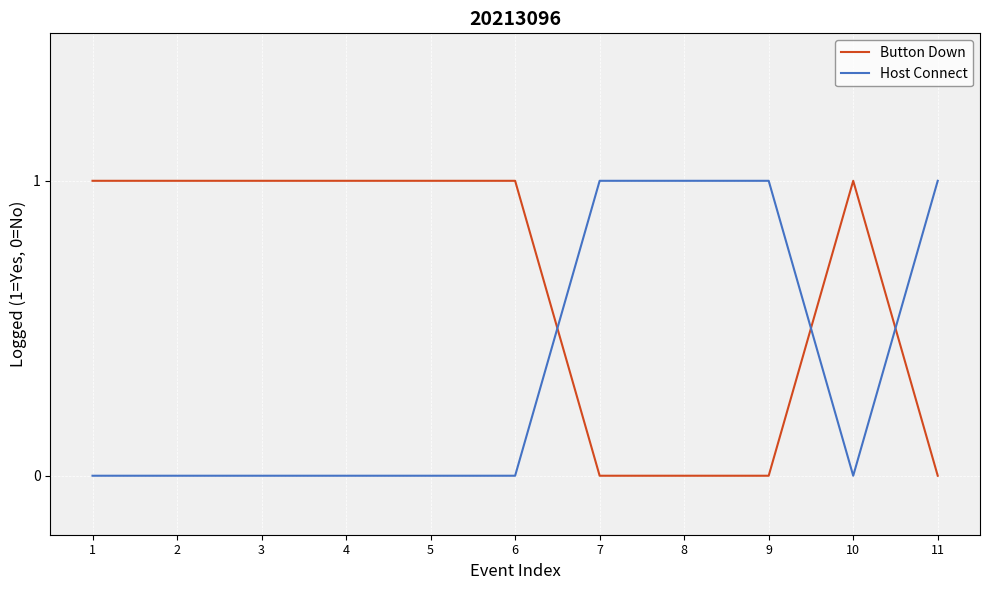

Count the Host Connect values in the range 0 to 1.

11